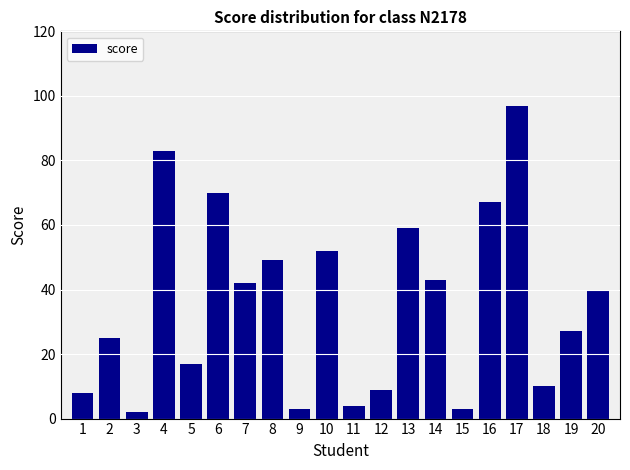

At which label is the value closest to 49?

8